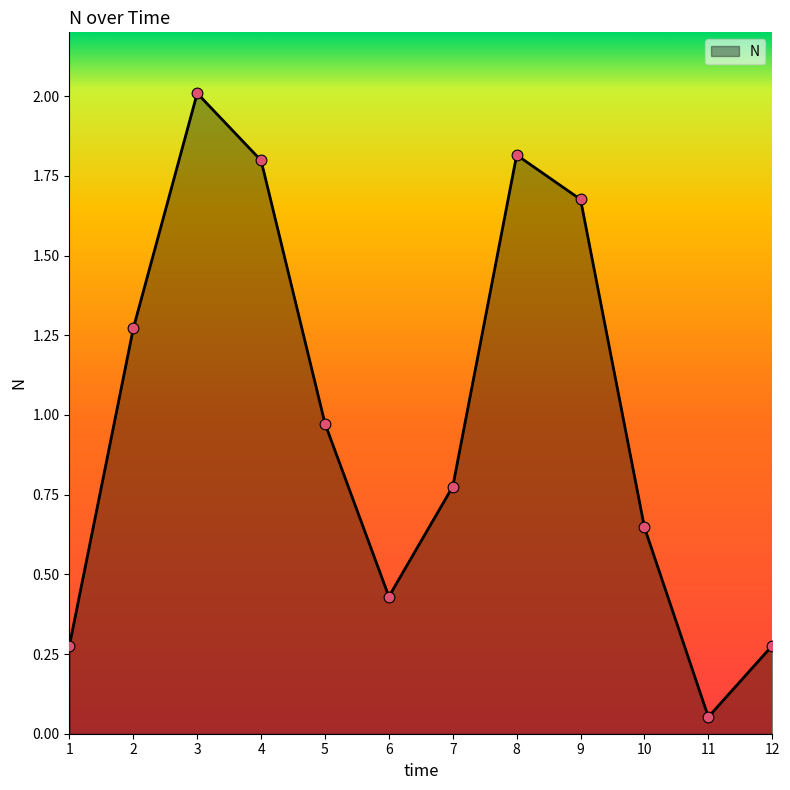

Which has a higher value, 1 or 4?

4